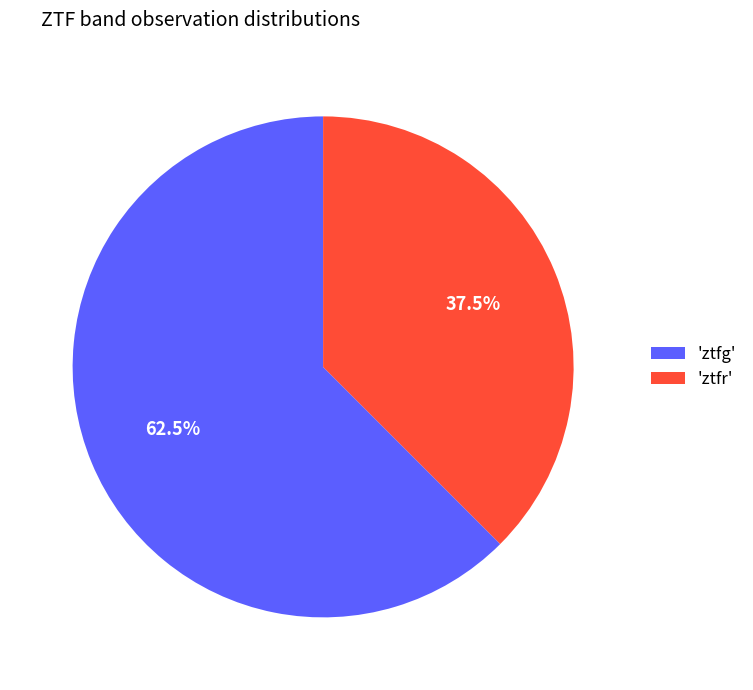

Rank the categories by value from highest to lowest.

'ztfg', 'ztfr'